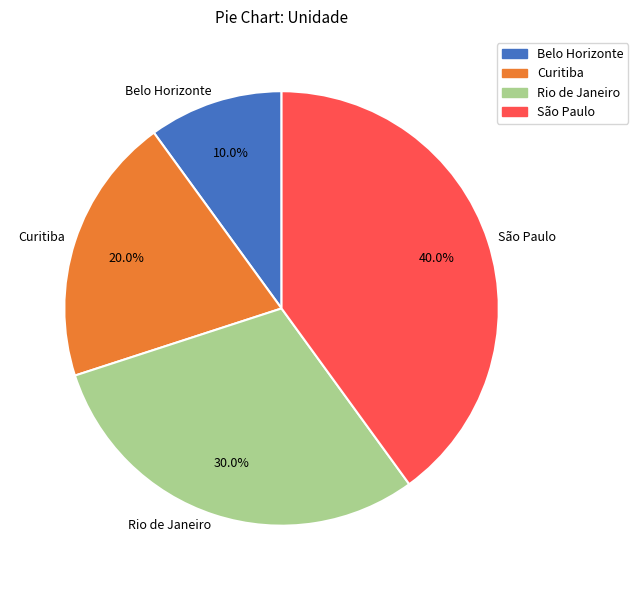

Count the number of slices in the pie.

4